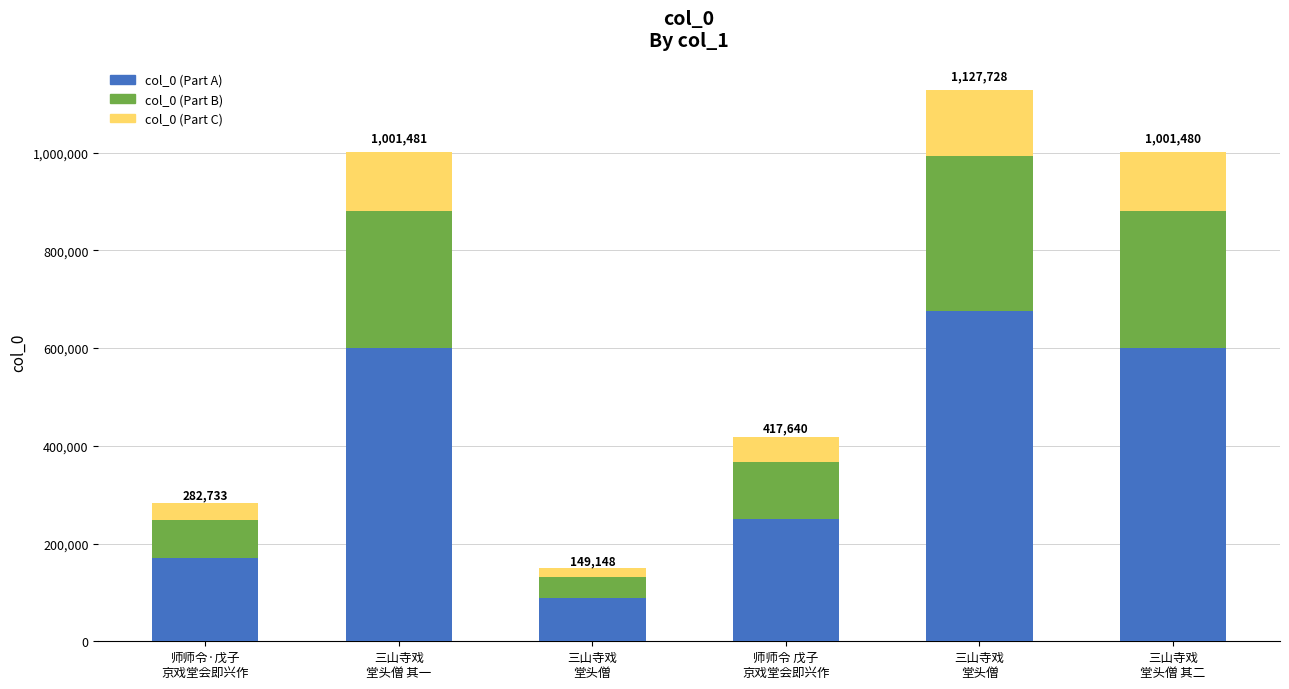

Does the chart contain any negative values?

No